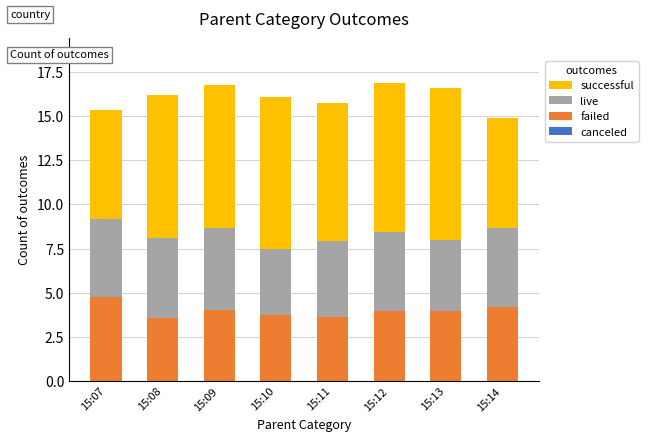

How many data points does each series have?

8